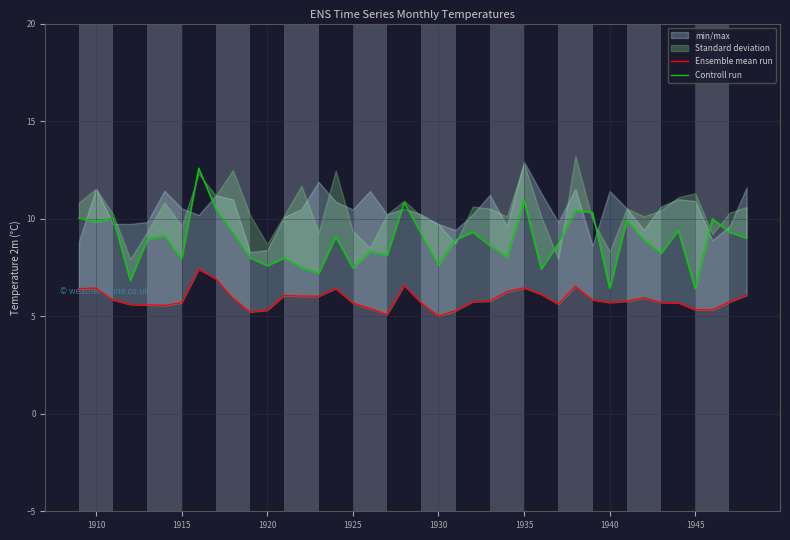

What is the maximum value for Ensemble mean run?

7.4